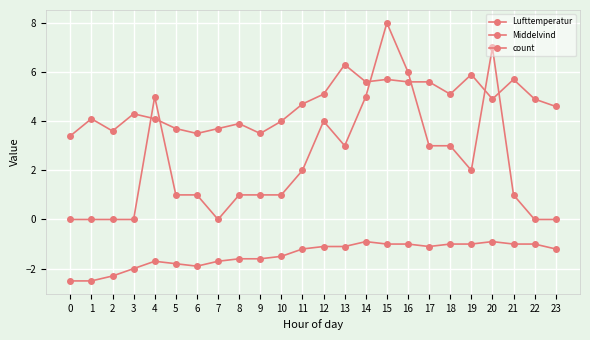

True or false: Middelvind has more than 2 points higher than both neighbors.

True